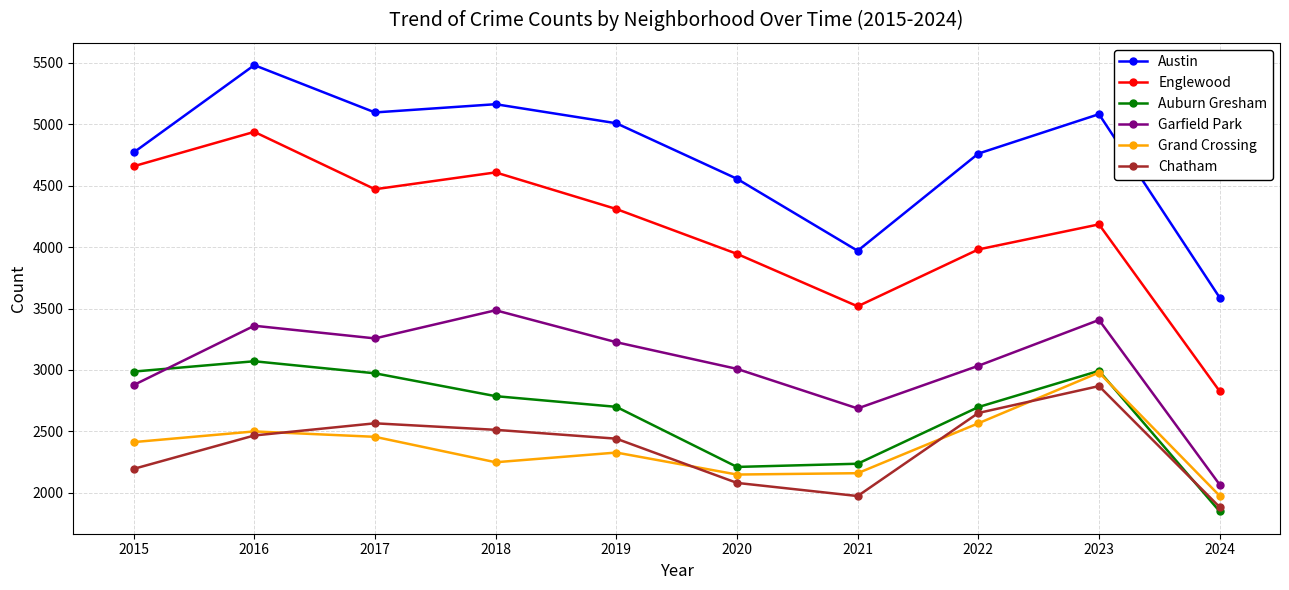

True or false: Chatham and Englewood intersect in this chart.

False